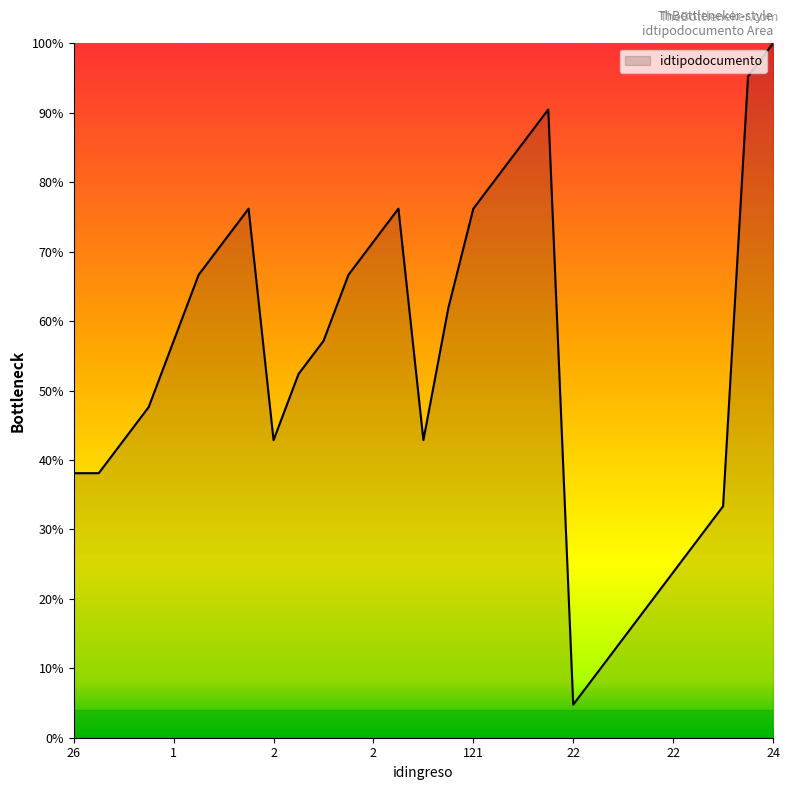

Is this an area chart (filled region under the line)?

Yes